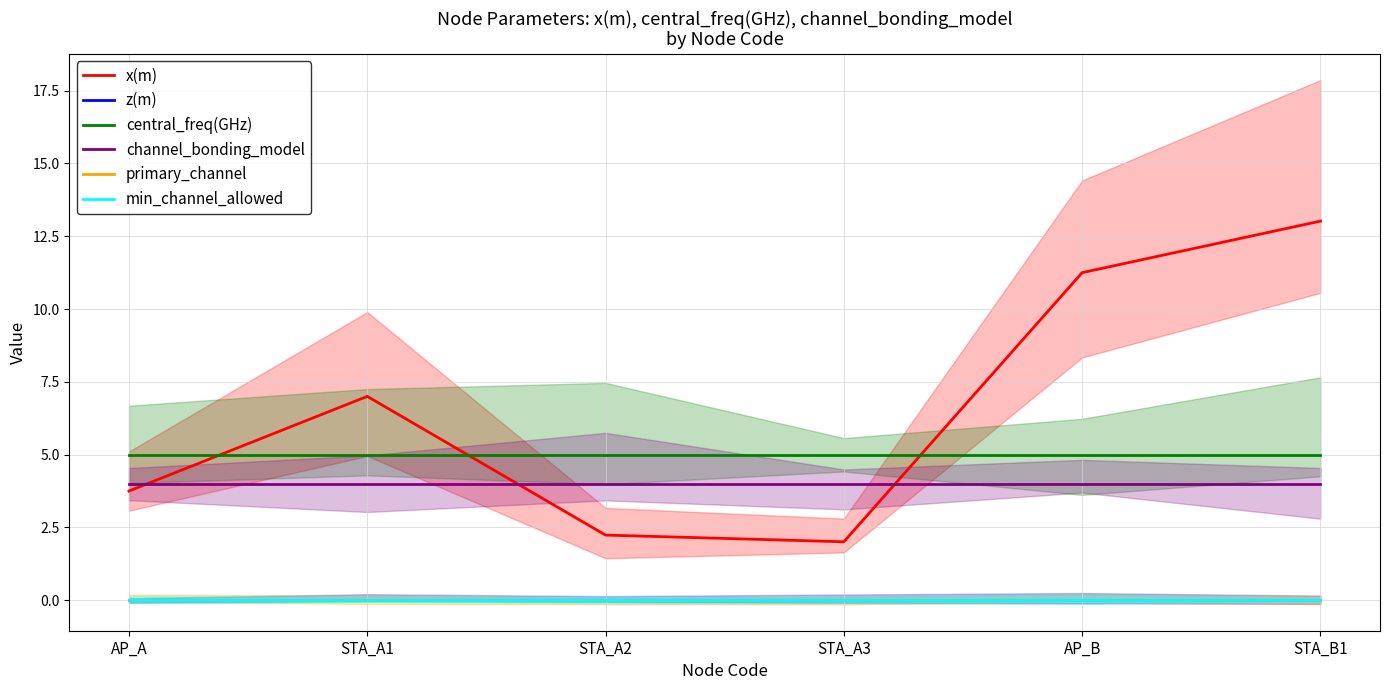

Which category has the highest value in the primary_channel series?

AP_A